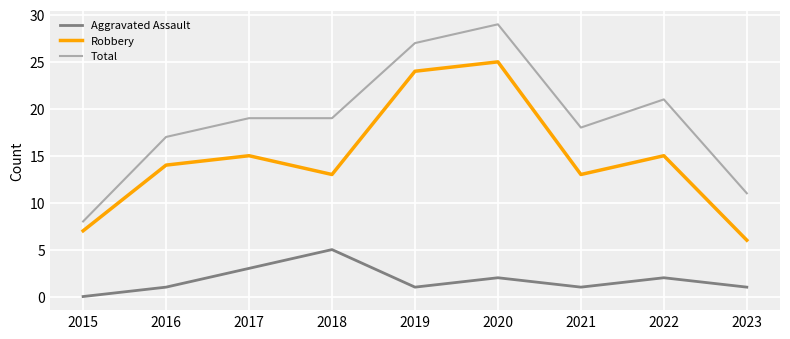

What is the spread (max minus min) of values at 2016?

16